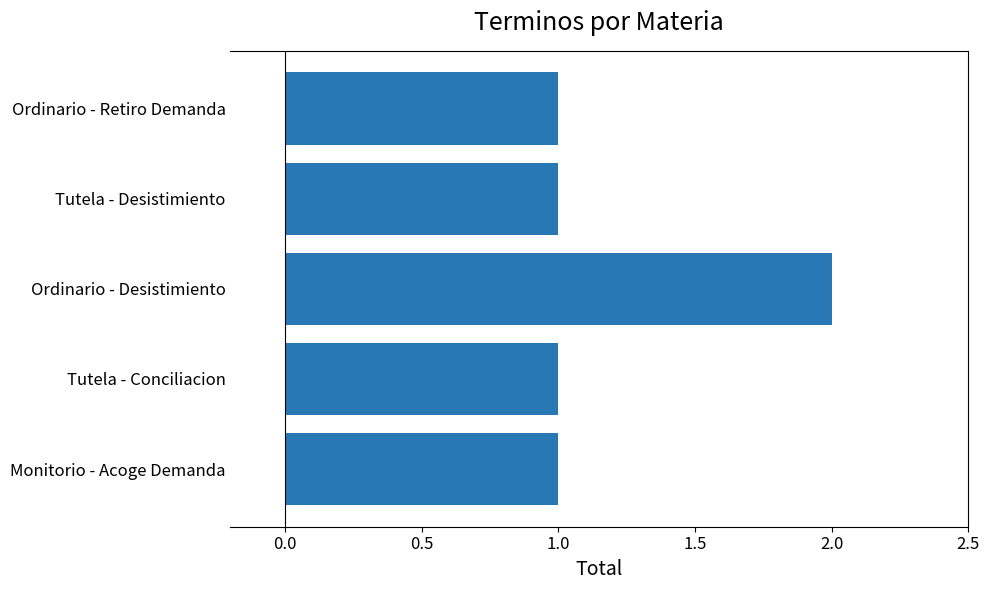

What is the average value?

1